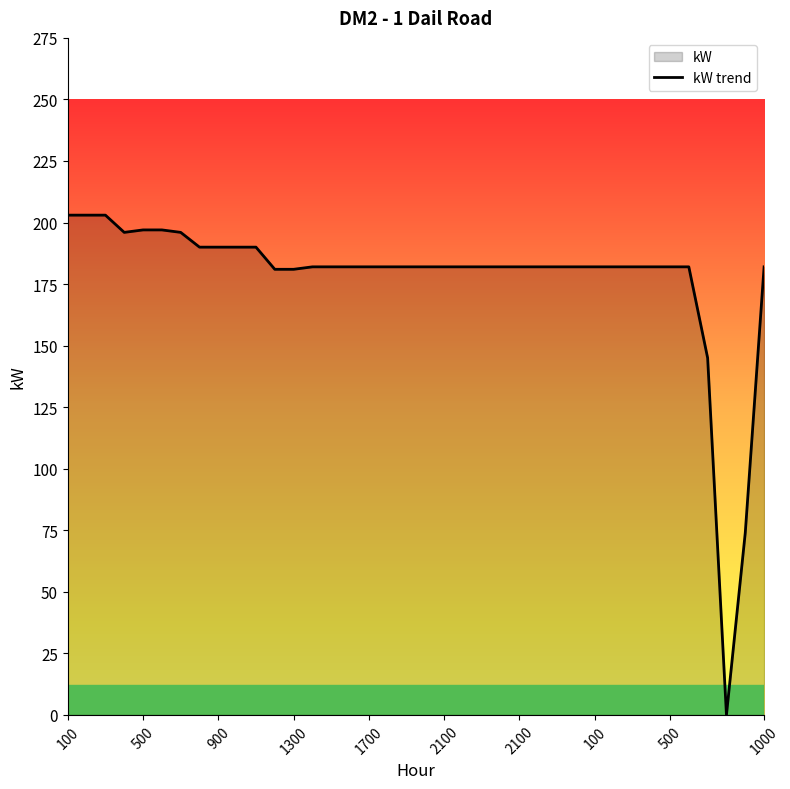

At which label does the data first exceed 182?

100